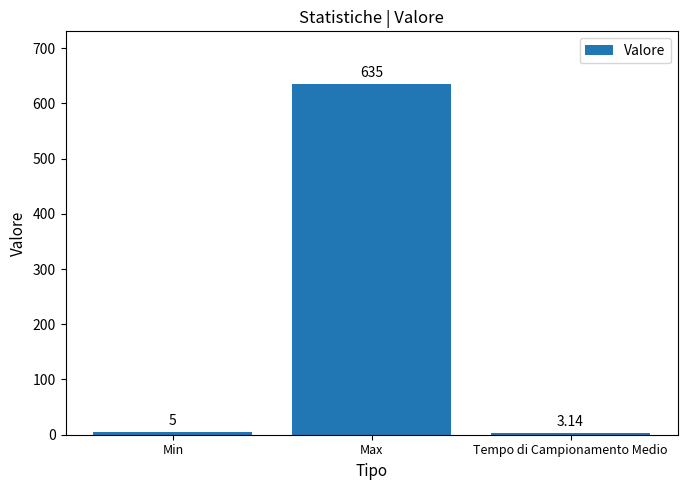

How many bars are there in total?

3